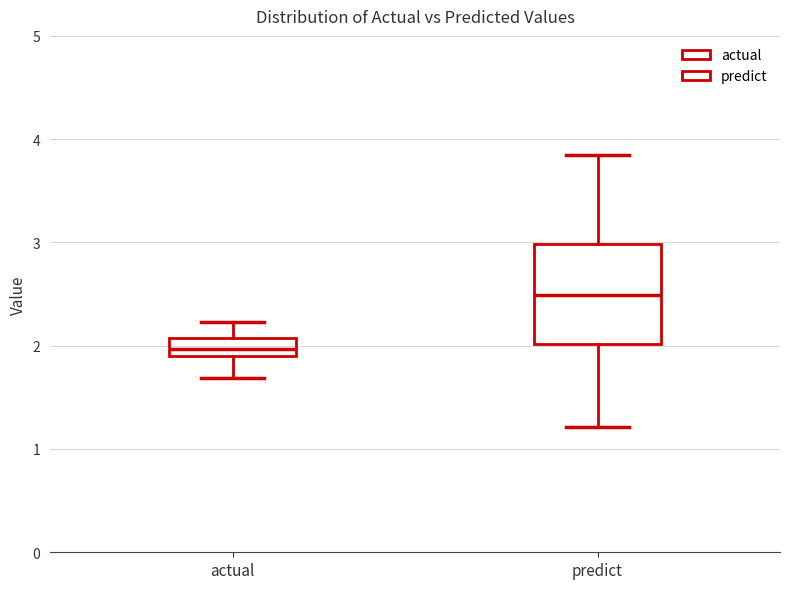

Reading left to right, read every box against the y-axis: the position of its median line, the range the box covers, and the ends of its whiskers. The values are not printed on the chart, so give them approximately, as read against the axis.

actual: median 2.0, box 1.9 to 2.1, whiskers 1.7 to 2.2
predict: median 2.5, box 2.0 to 3.0, whiskers 1.2 to 3.8